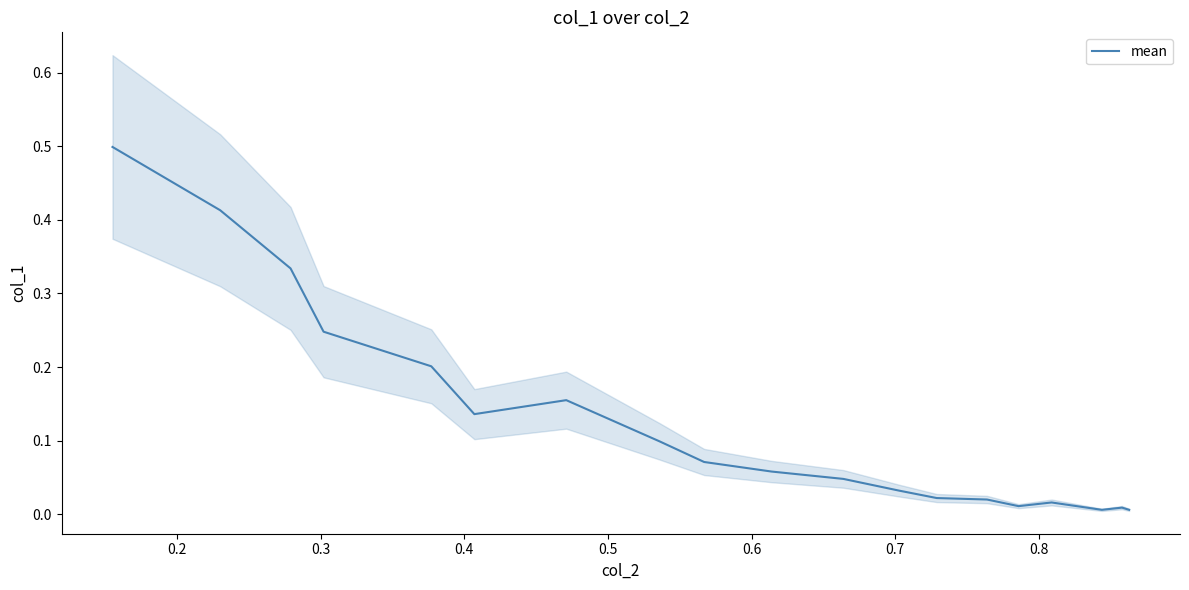

What is the maximum value for mean?

0.5